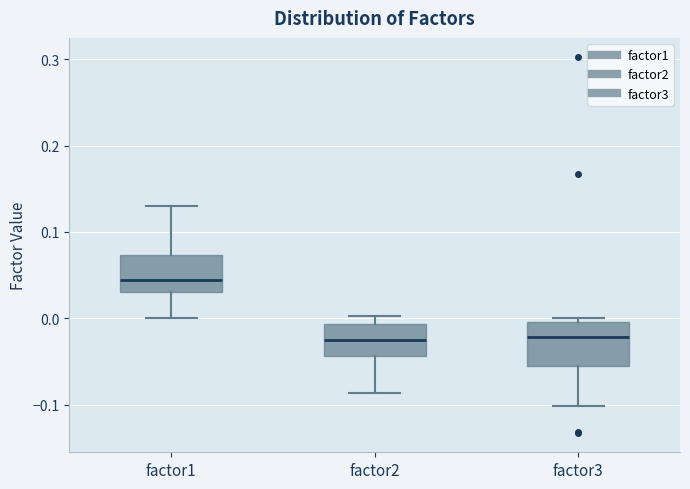

Reading left to right, transcribe this box plot: for each box, give where its median line is, the range the box spans, and where its two whiskers end, as read against the y-axis. The values are not printed on the chart, so give them approximately, as read against the axis.

factor1: median 0.04, box 0.03 to 0.07, whiskers 0.00 to 0.13
factor2: median -0.03, box -0.04 to -0.01, whiskers -0.09 to 0.00
factor3: median -0.02, box -0.06 to 0.00, whiskers -0.10 to 0.00 (just above the box's upper edge)